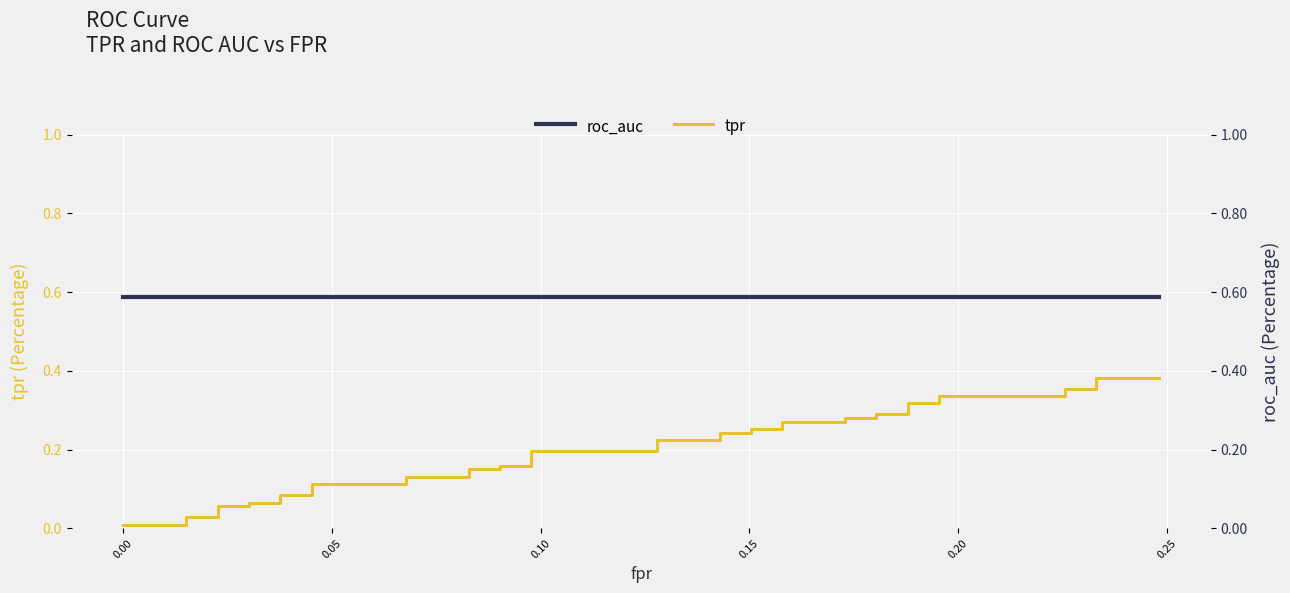

Rank the series by their maximum value, from lowest to highest.

tpr, roc_auc